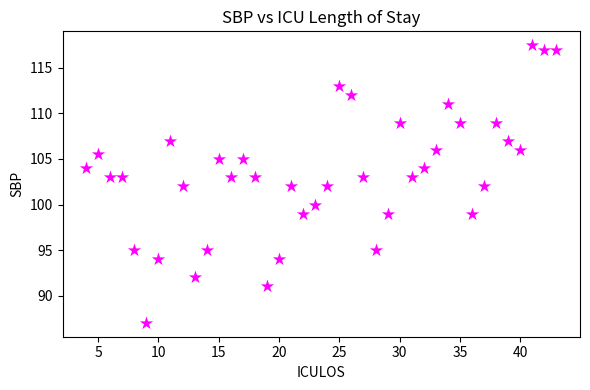

What is the range of Y values (max minus min)?

30.5